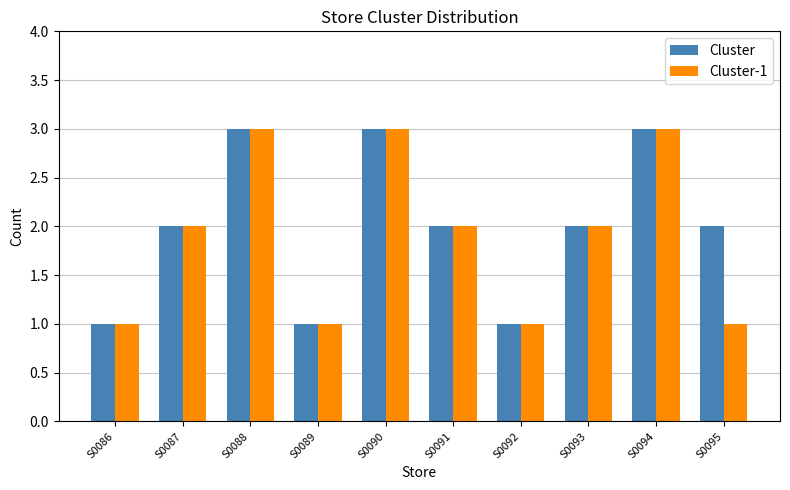

The Cluster-1 series shows 2 at S0091. True or false?

True